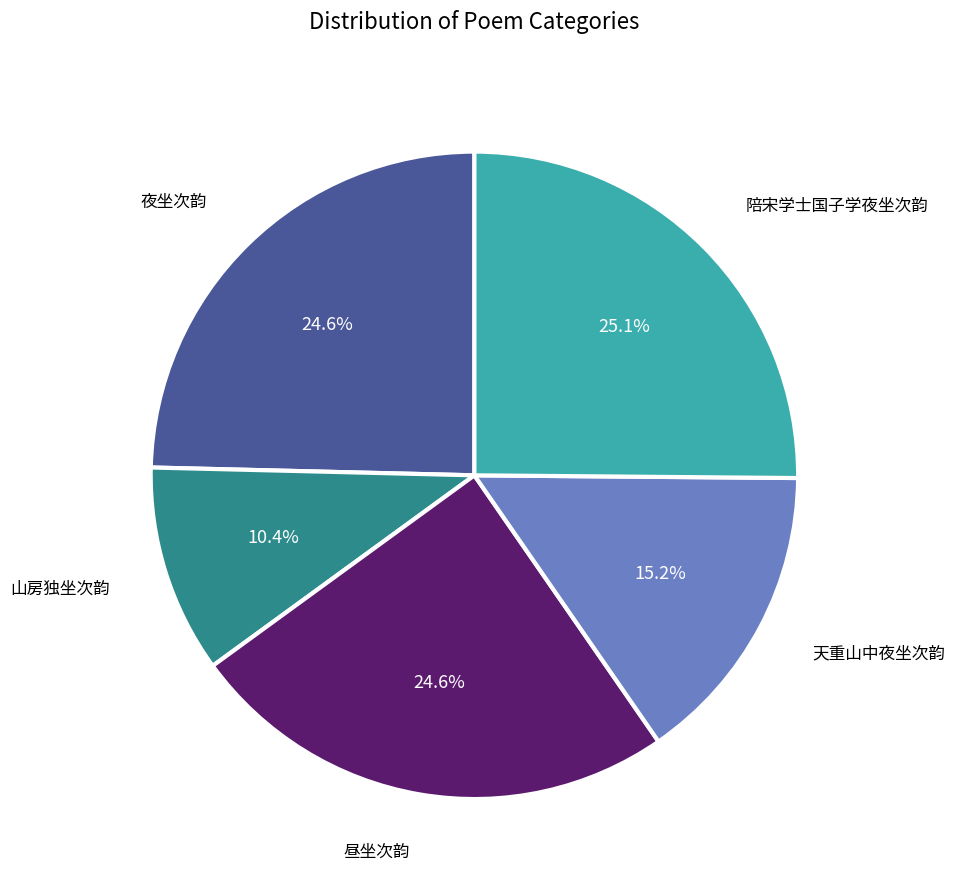

Does any single category account for the majority?

No